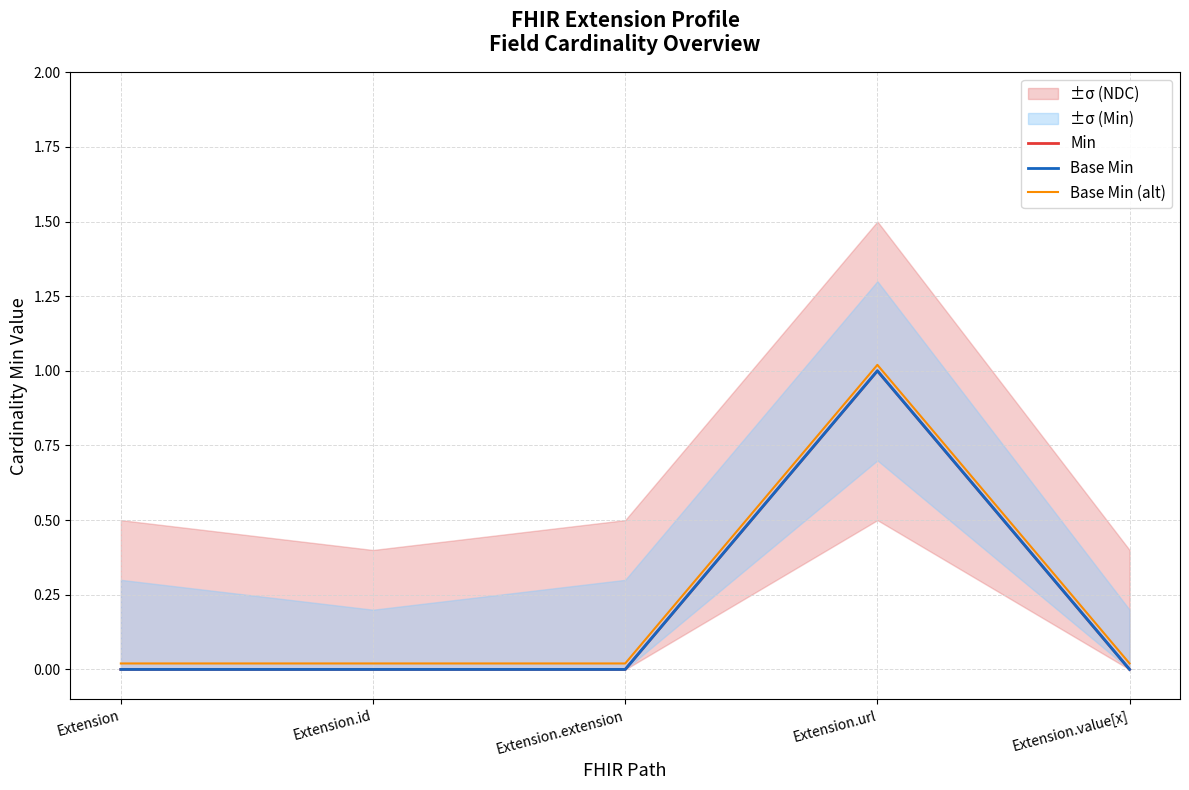

True or false: Min and Base Min (alt) cross at least once.

False